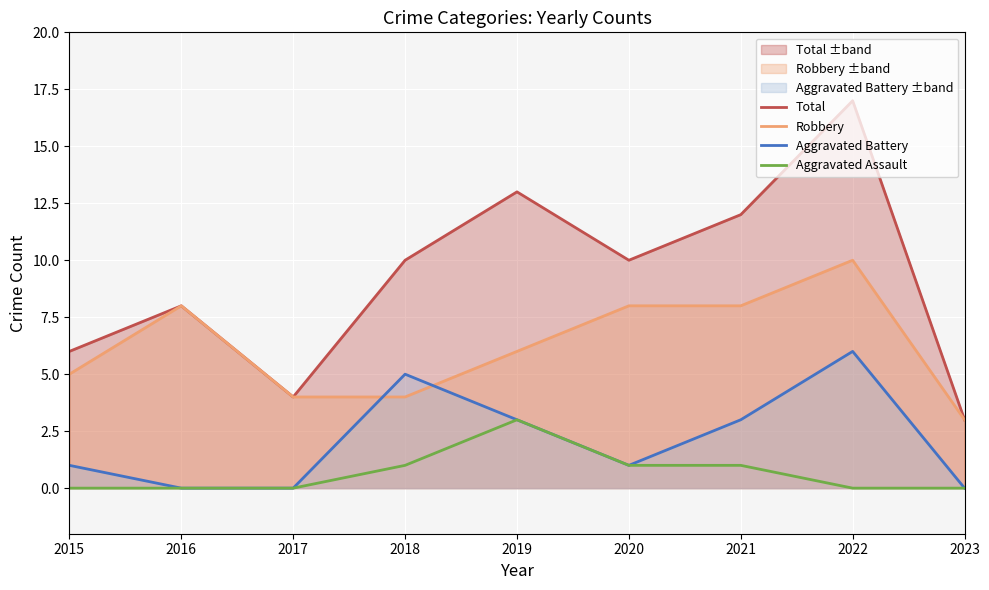

How many lines are shown in the chart?

4